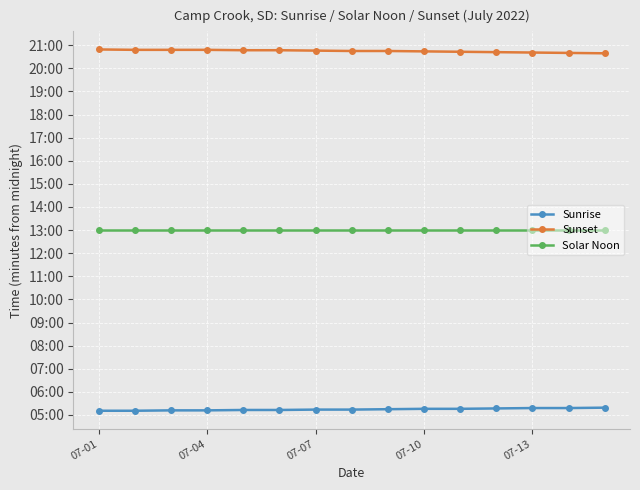

What are all the series names shown in the legend?

Sunrise, Sunset, Solar Noon